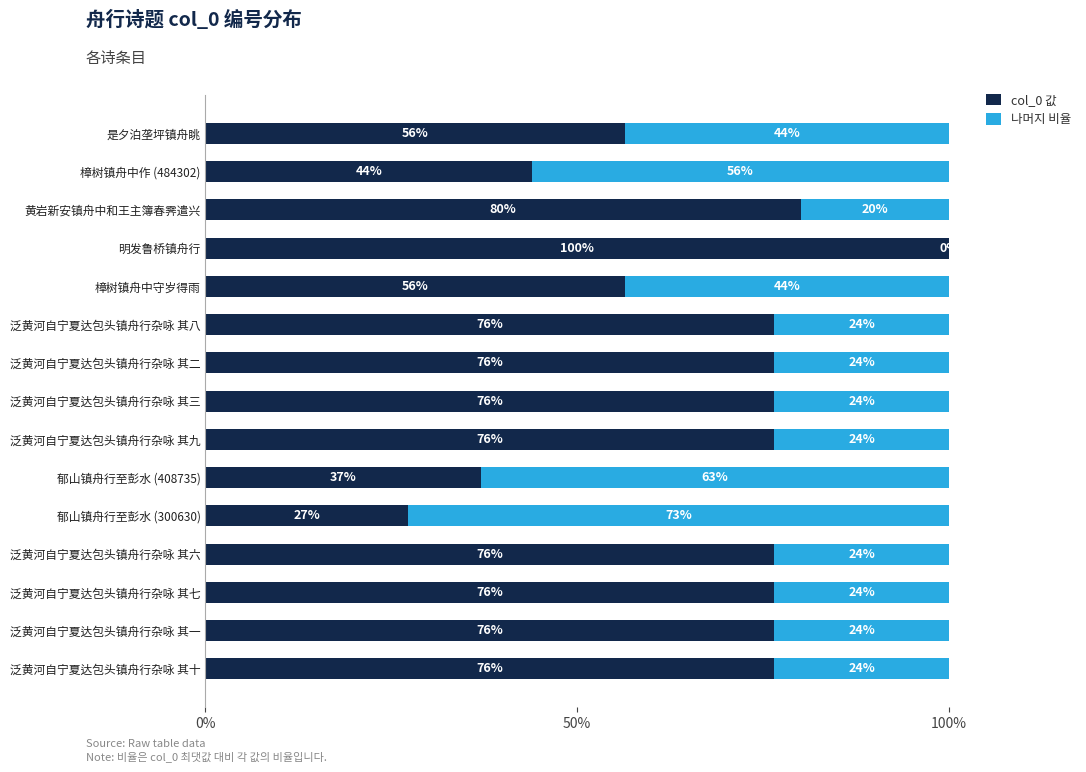

Reading right to left, what are all the values shown in this chart?

col_0 값: 0.6	0.4	0.8	1.0	0.6	0.8	0.8	0.8	0.8	0.4	0.3	0.8	0.8	0.8	0.8
나머지 비율: 0.4	0.6	0.2	0.0	0.4	0.2	0.2	0.2	0.2	0.6	0.7	0.2	0.2	0.2	0.2